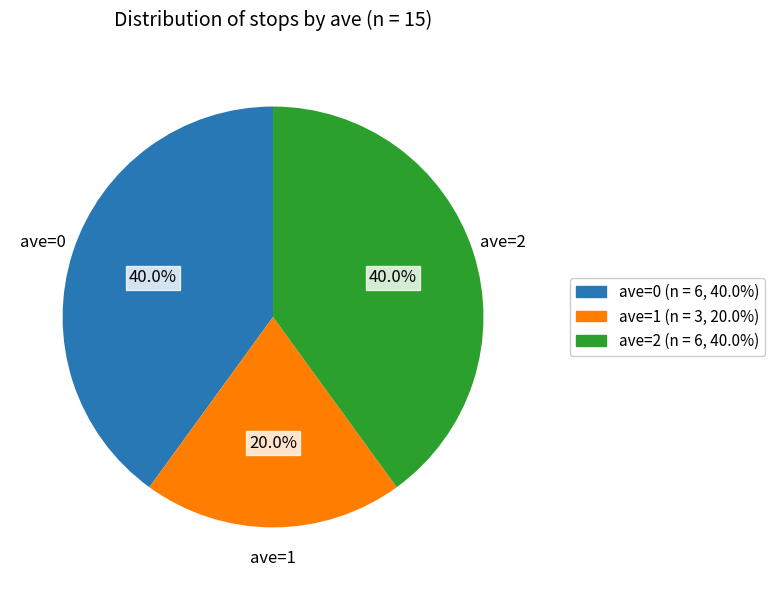

Does any single category account for the majority?

No